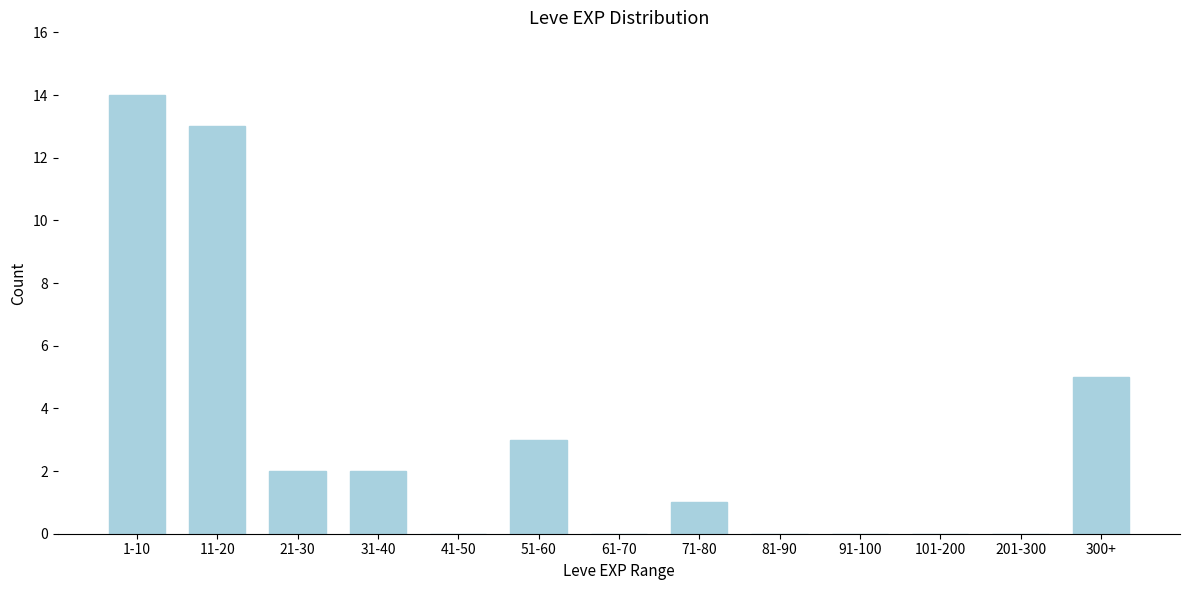

Reading left to right, what are all the values shown in this chart?

1-10=14	11-20=13	21-30=2	31-40=2	41-50=0	51-60=3	61-70=0	71-80=1	81-90=0	91-100=0	101-200=0	201-300=0	300+=5